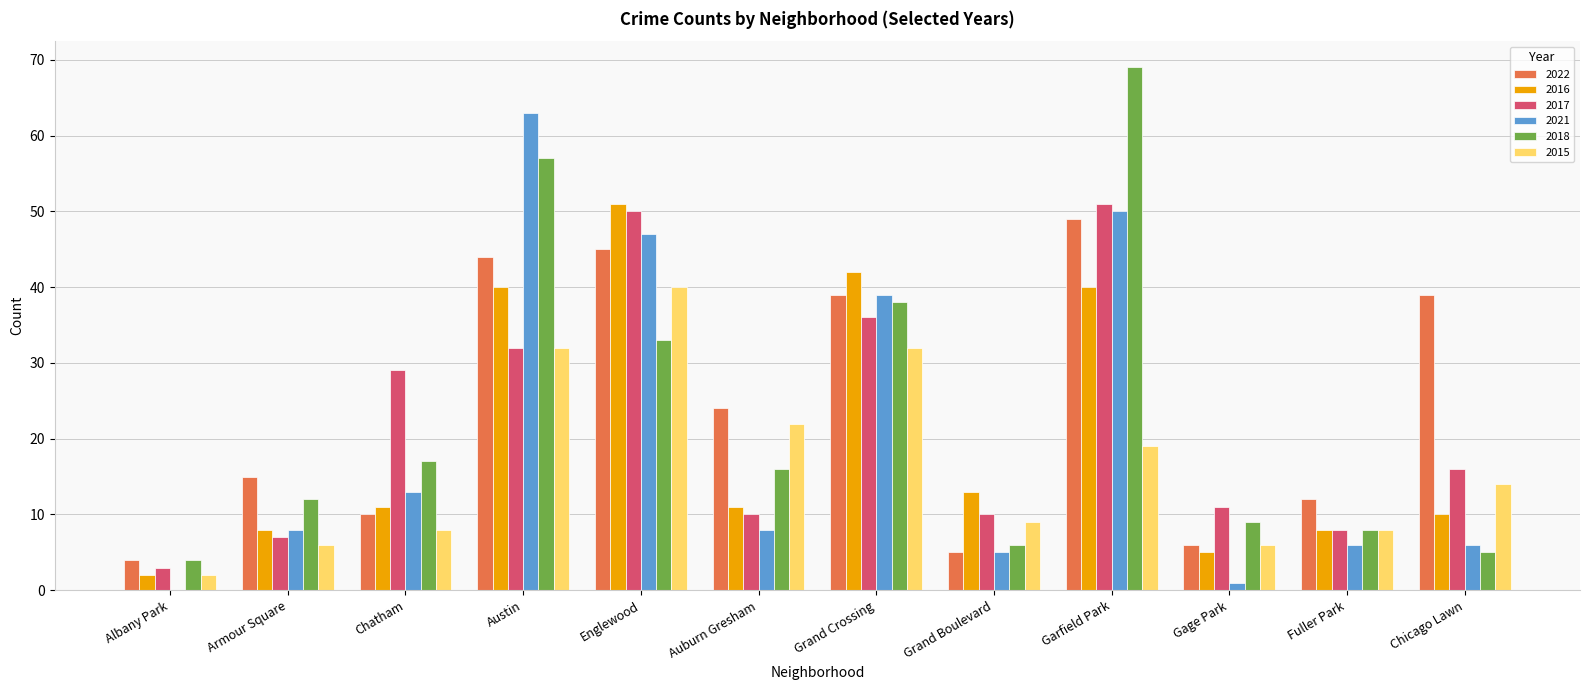

What is the greatest value displayed?

69